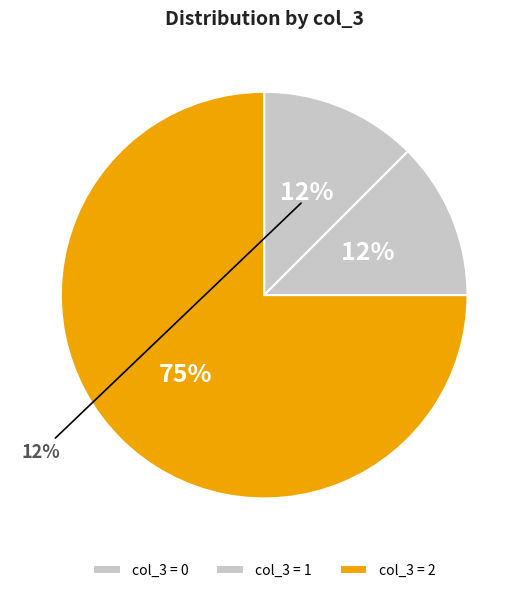

Which slice is the largest?

2